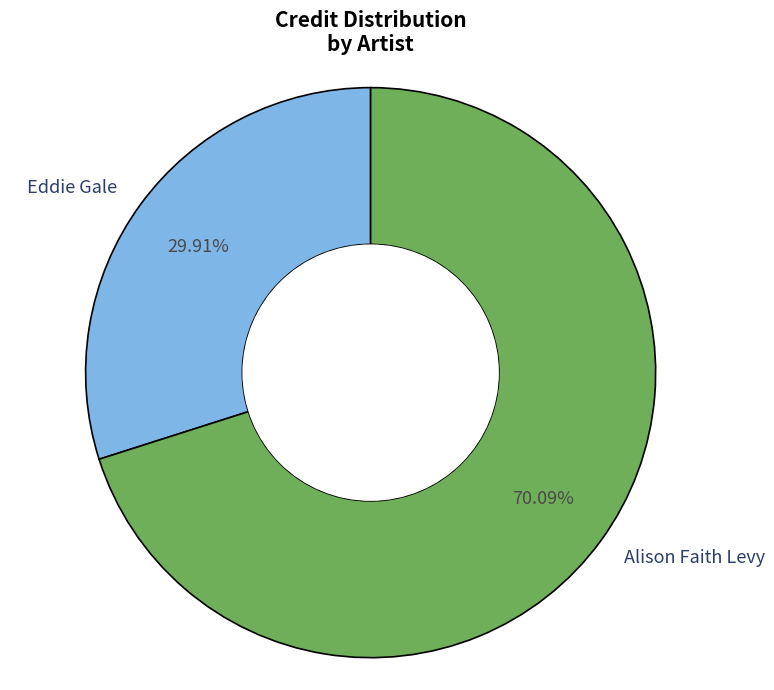

What is the smallest slice in the pie chart?

Eddie Gale